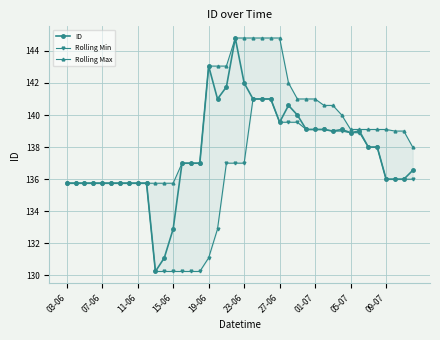

True or false: ID has a value of 204.5 at 23-06.

False